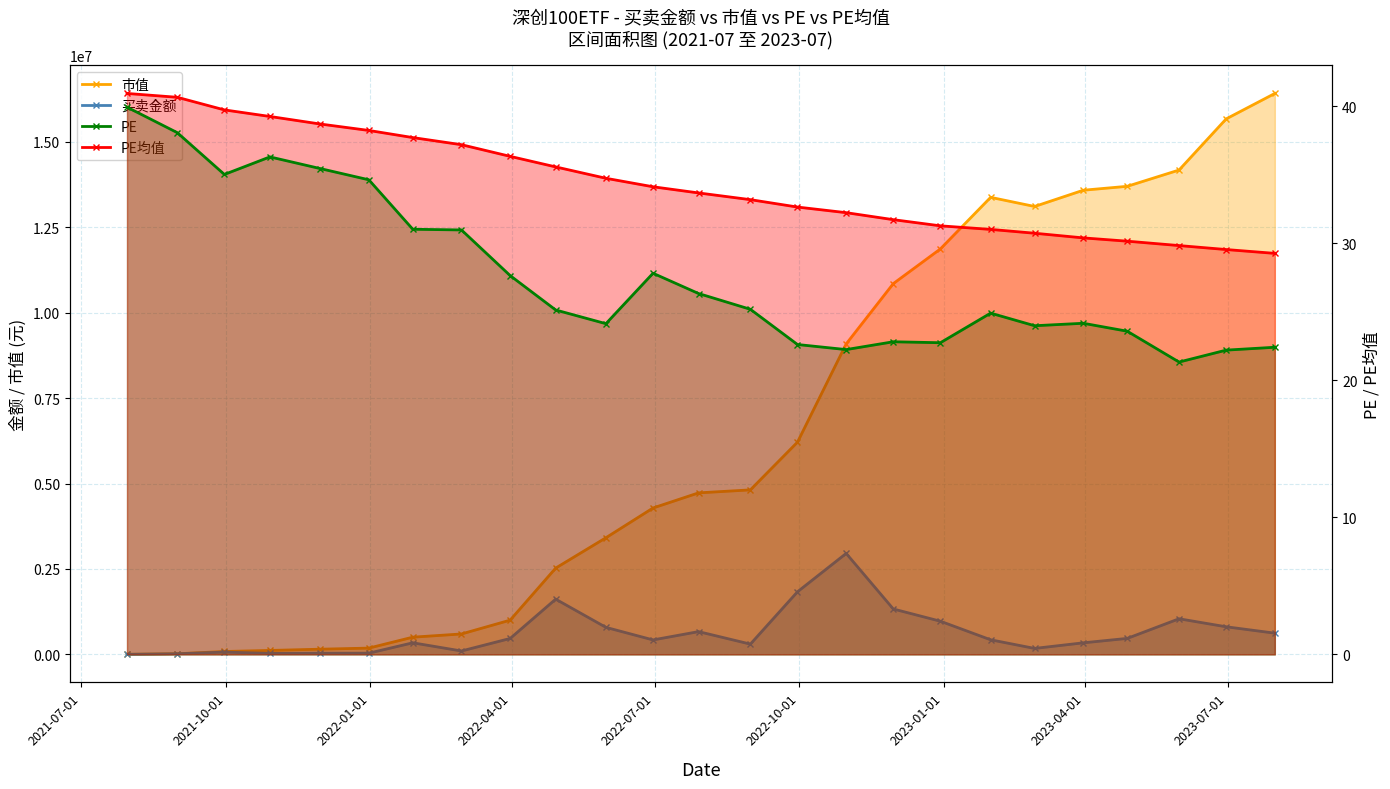

Reading right to left, what are all the values shown in this chart?

市值: 16418753.1	15673627.8	14176980.2	13700642.5	13585768.3	13110555.3	13377548.0	11867472.3	10852019.0	9086766.4	6212374.2	4814794.9	4727271.4	4284754.5	3414039.1	2525394.4	1001556.9	597195.8	503229.3	183377.4	151157.5	114899.8	84200.7	17997.6	1055.8
买卖金额: 620567.1	807489.5	1041876.1	467294.3	337749.5	173838.5	426738.2	970237.2	1328769.7	2954724.7	1831855.0	299985.2	665628.4	422822.5	790298.4	1616152.7	465299.5	99049.6	338522.3	35060.7	34174.9	27895.3	66296.2	16983.9	1055.8
PE: 22.4	22.2	21.3	23.6	24.2	24.0	24.9	22.7	22.8	22.2	22.6	25.2	26.3	27.8	24.1	25.1	27.6	31.0	31.0	34.6	35.5	36.3	35.0	38.1	39.9
PE均值: 29.3	29.5	29.8	30.1	30.4	30.7	31.0	31.3	31.7	32.2	32.6	33.2	33.7	34.1	34.7	35.6	36.3	37.2	37.7	38.2	38.7	39.2	39.7	40.6	40.9